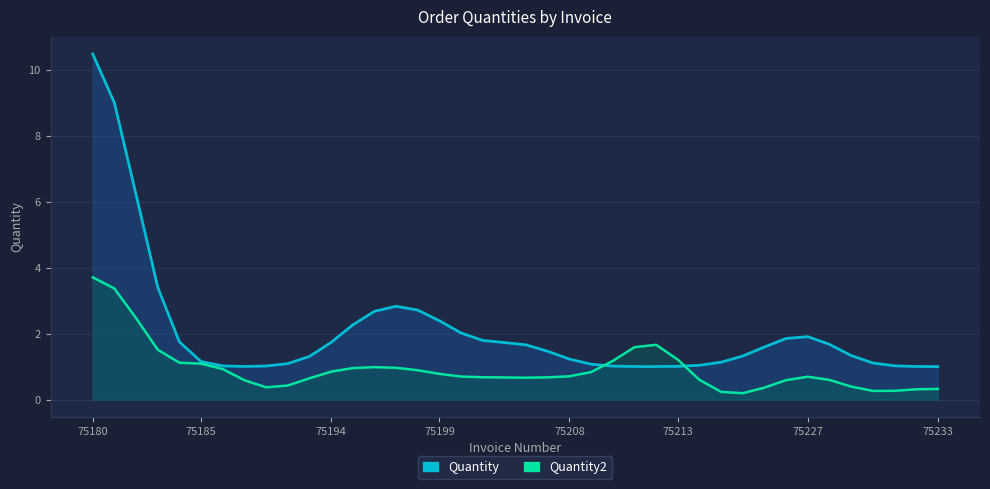

Where is the first local maximum for Quantity?

14